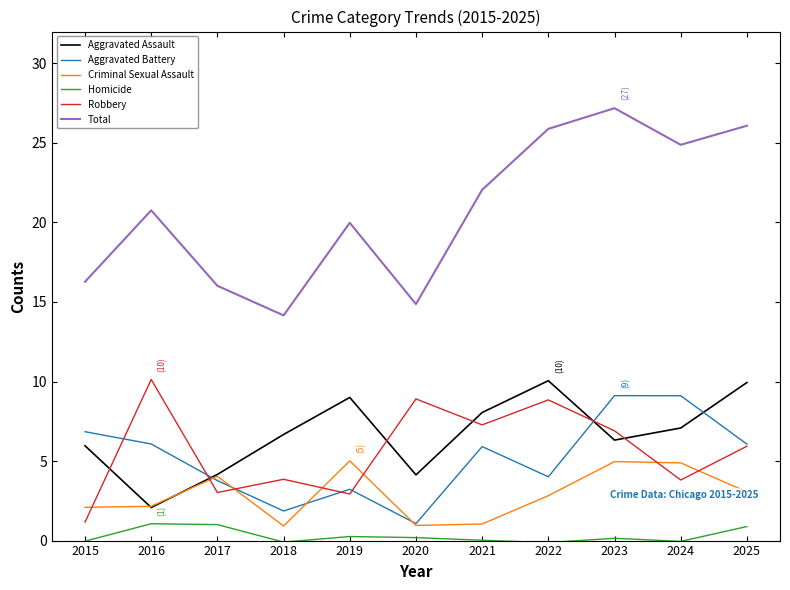

What is the difference between the Robbery values at 2024 and 2016?

6.3